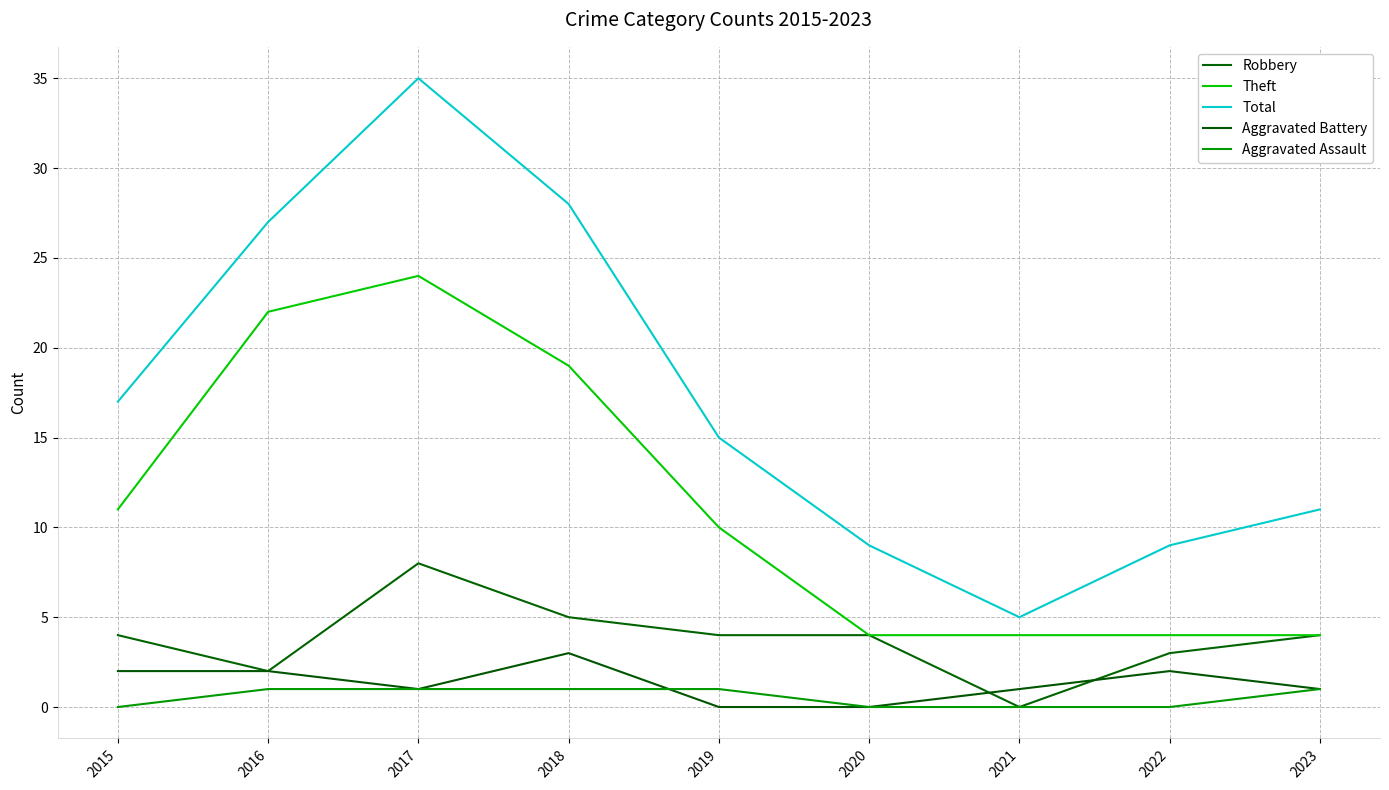

How many lines are shown in the chart?

5